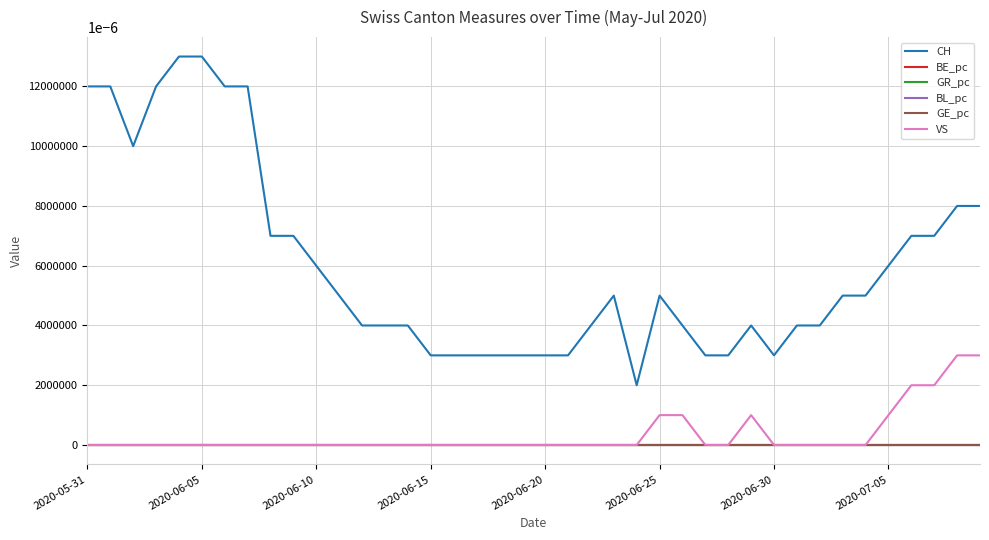

True or false: CH and BE_pc cross at least once.

False